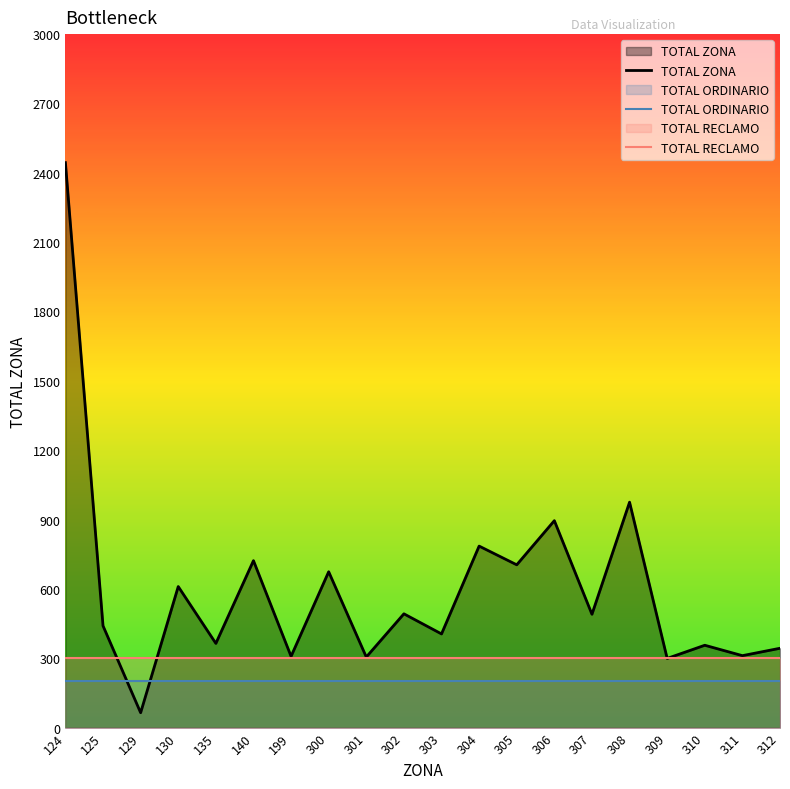

Reading right to left, extract all data points from this chart.

TOTAL ZONA: 312=343	311=311	310=356	309=299	308=975	307=490	306=895	305=704	304=785	303=405	302=492	301=305	300=674	199=308	140=722	135=364	130=610	129=64	125=440	124=2444
TOTAL ORDINARIO: 312=200	311=200	310=200	309=200	308=200	307=200	306=200	305=200	304=200	303=200	302=200	301=200	300=200	199=200	140=200	135=200	130=200	129=200	125=200	124=200
TOTAL RECLAMO: 312=300	311=300	310=300	309=300	308=300	307=300	306=300	305=300	304=300	303=300	302=300	301=300	300=300	199=300	140=300	135=300	130=300	129=300	125=300	124=300